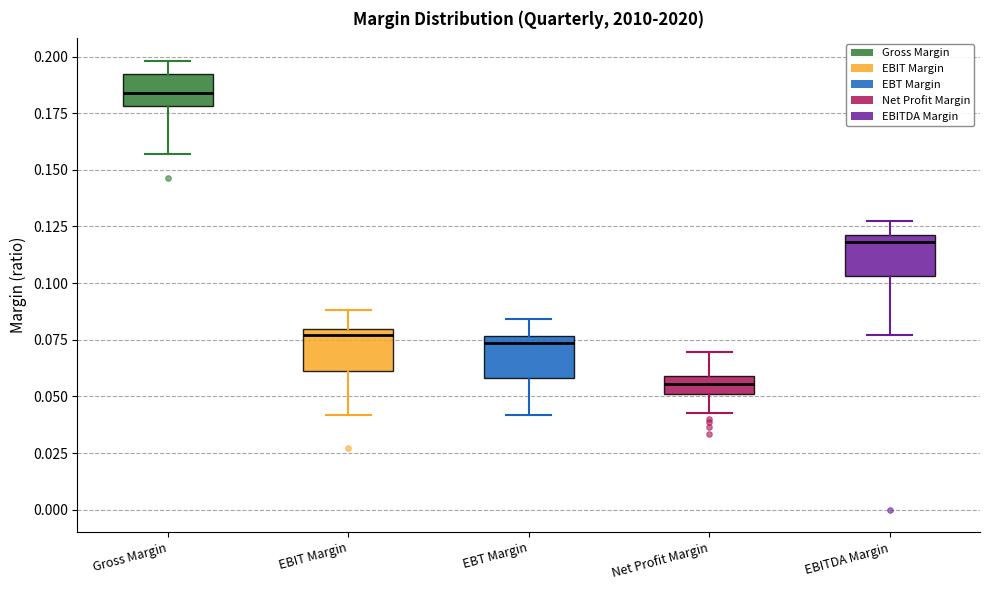

Reading left to right, transcribe this box plot: for each box, give where its median line is, the range the box spans, and where its two whiskers end, as read against the y-axis. The values are not printed on the chart, so give them approximately, as read against the axis.

Gross Margin: median 0.185, box 0.180 to 0.190, whiskers 0.155 to 0.200
EBIT Margin: median 0.075, box 0.060 to 0.080, whiskers 0.040 to 0.090
EBT Margin: median 0.075 (just below the box's upper edge), box 0.060 to 0.075, whiskers 0.040 to 0.085
Net Profit Margin: median 0.055, box 0.050 to 0.060, whiskers 0.045 to 0.070
EBITDA Margin: median 0.120 (just below the box's upper edge), box 0.105 to 0.120, whiskers 0.075 to 0.130